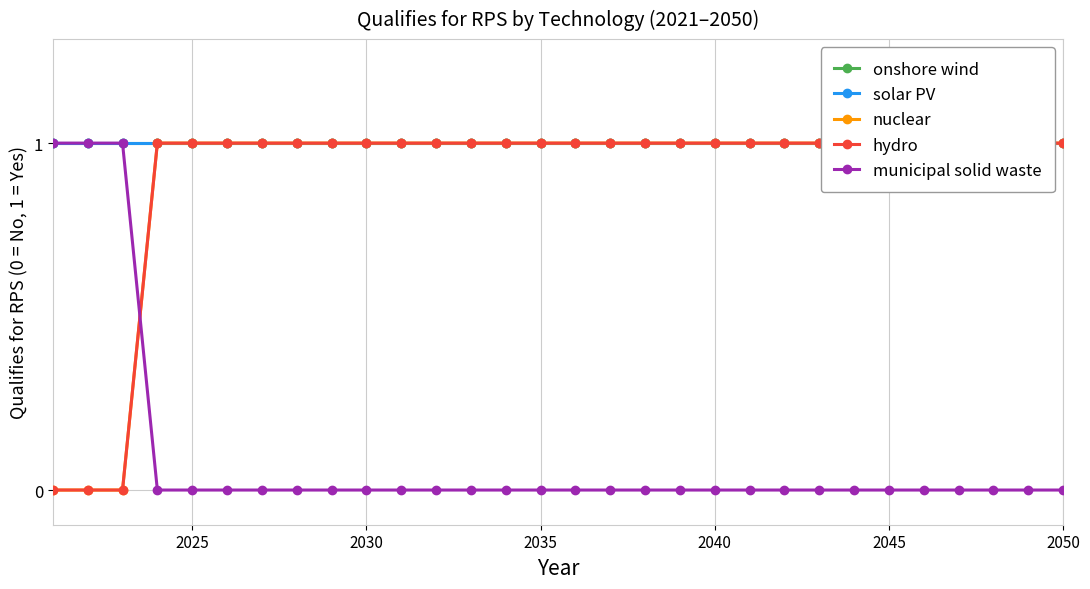

Is this an area chart (filled region under the line)?

No